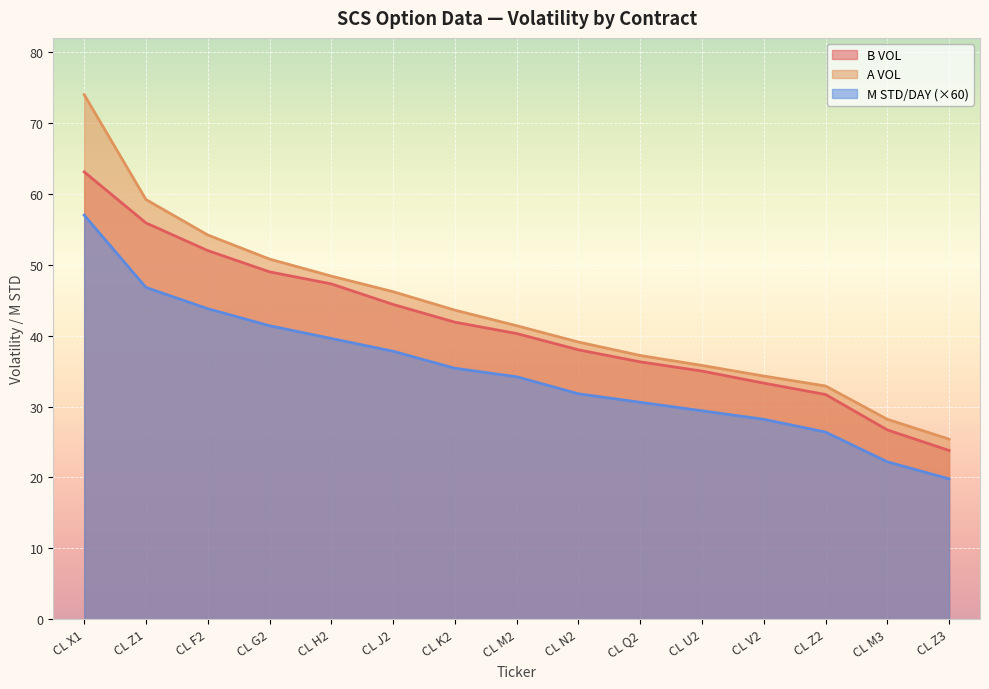

What are all the series names shown in the legend?

B VOL, A VOL, M STD/DAY (×60)